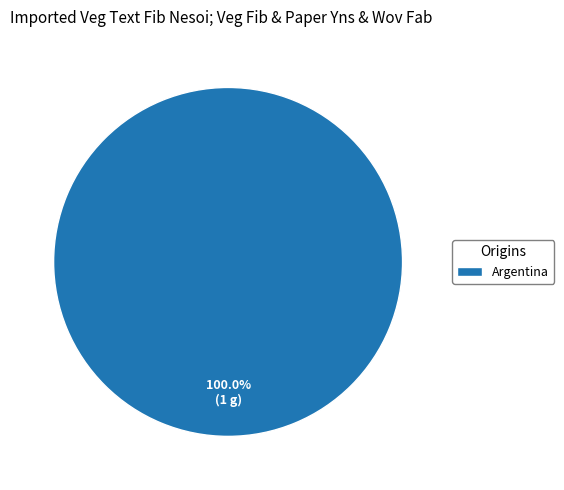

What is the majority slice?

Argentina